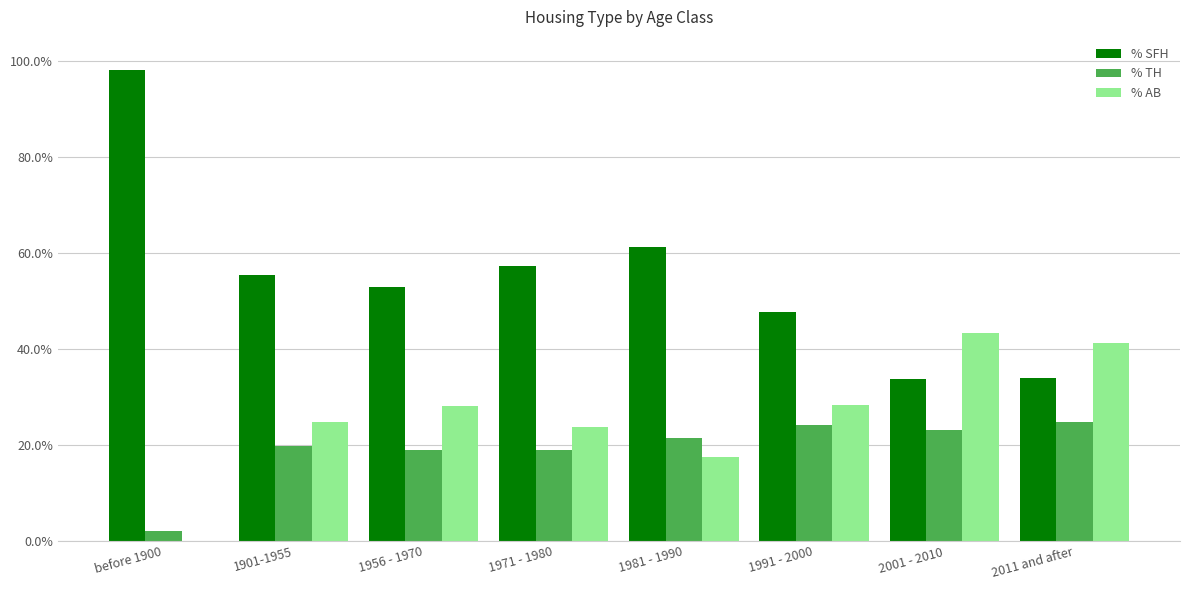

What is the label of the 2nd bar from the right?

2001 - 2010